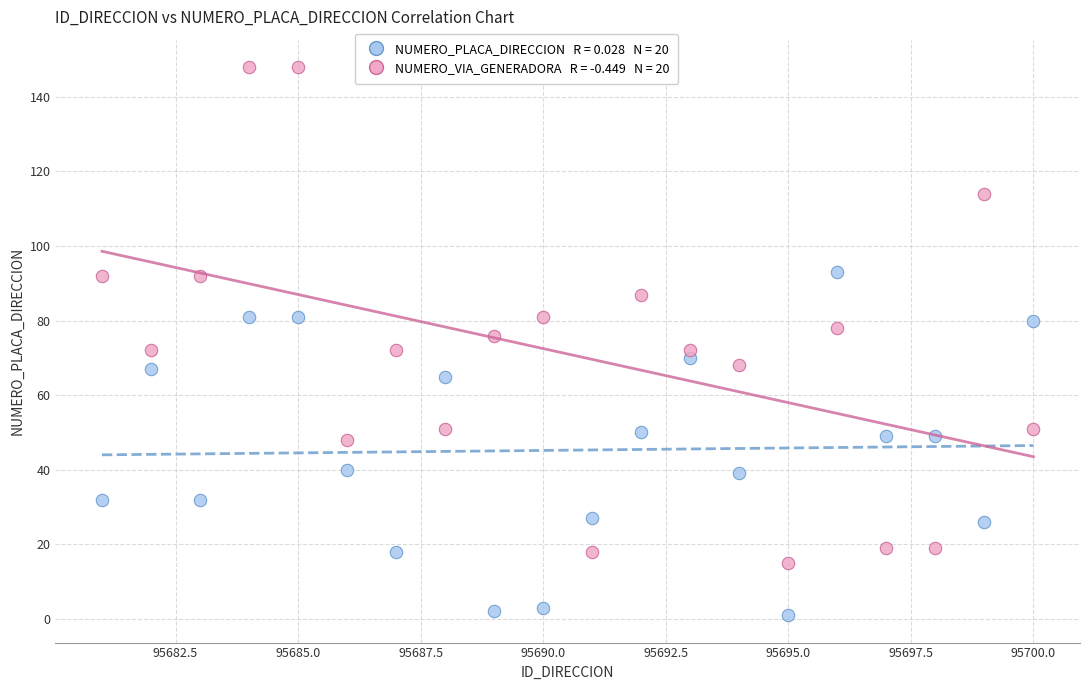

Across all data points, what is the range of Y values (max minus min)?

147